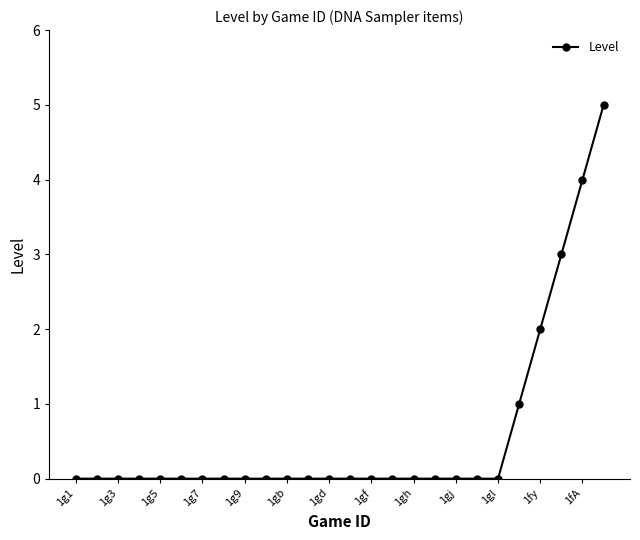

What is the sum of all values?

15